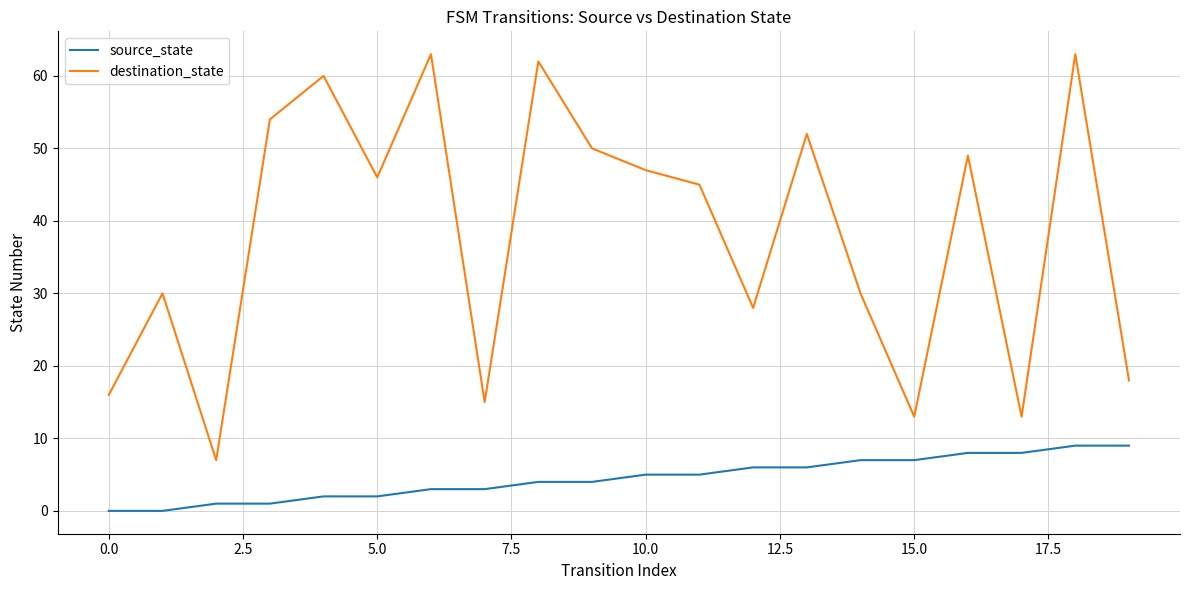

What is the maximum value shown in the chart?

63